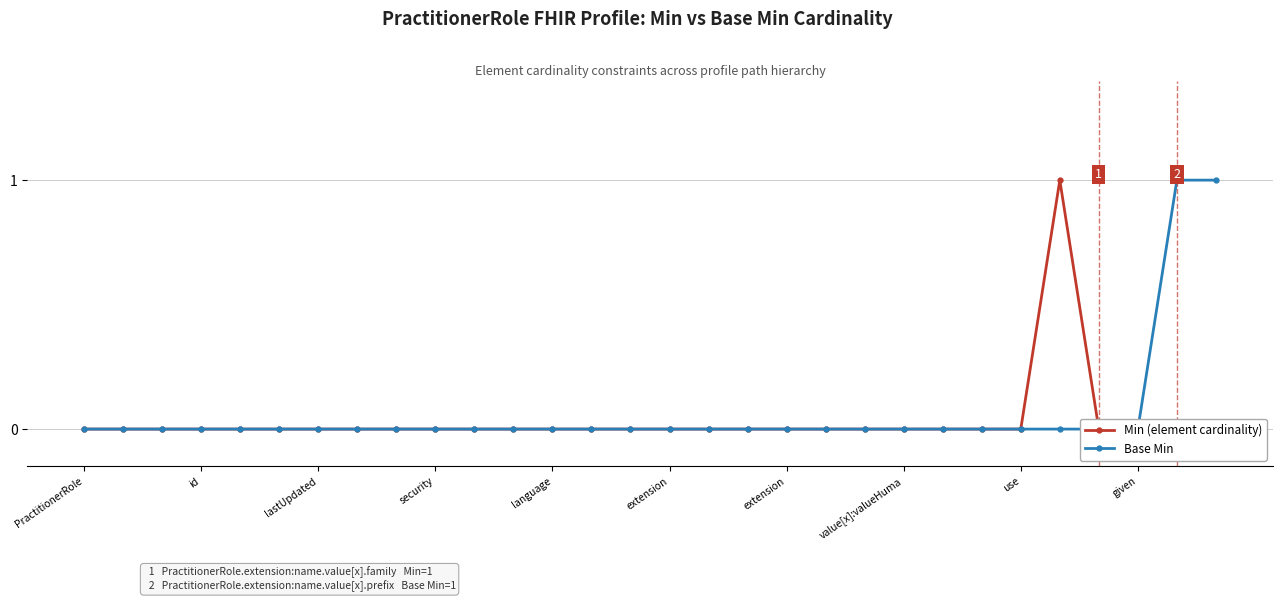

Which series has the largest total across all categories?

Base Min